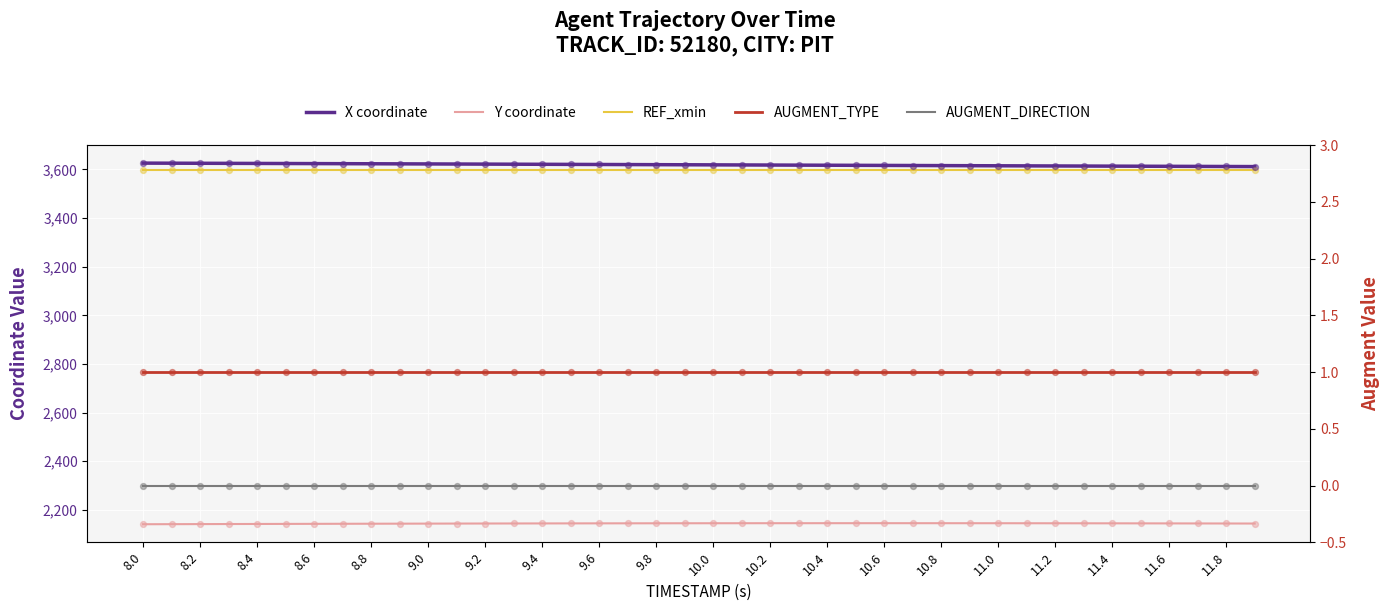

At which category is the sum across all series the highest?

8.0